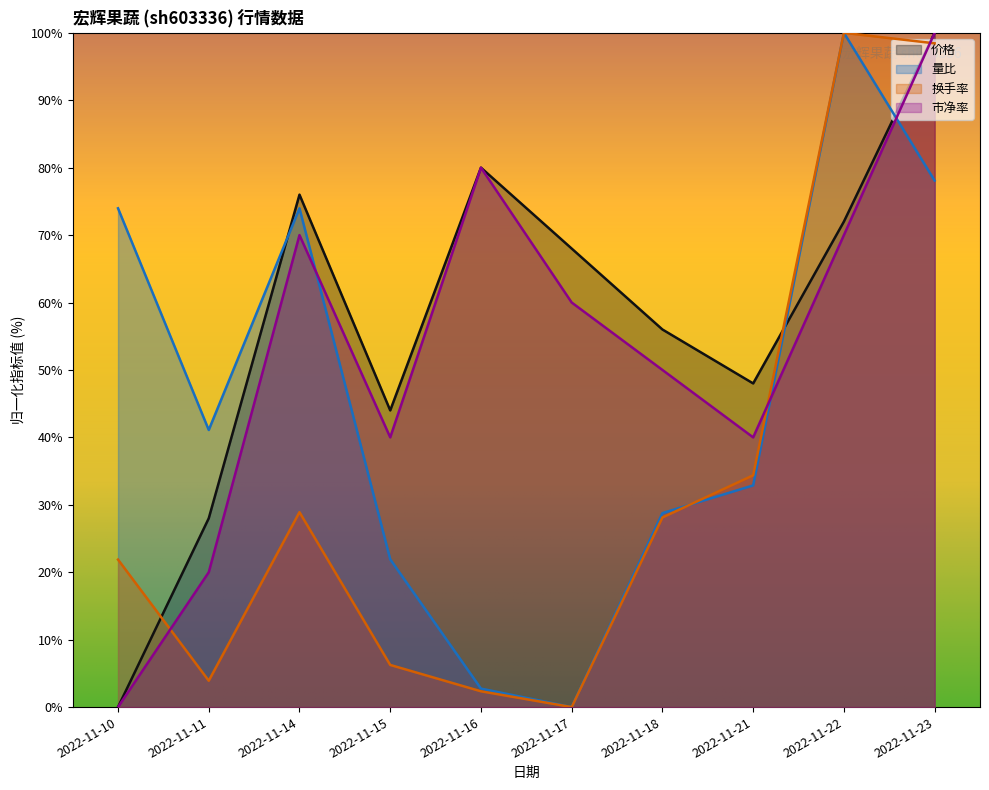

What is the value of the 市净率 point at the 10th from the left?

100.0